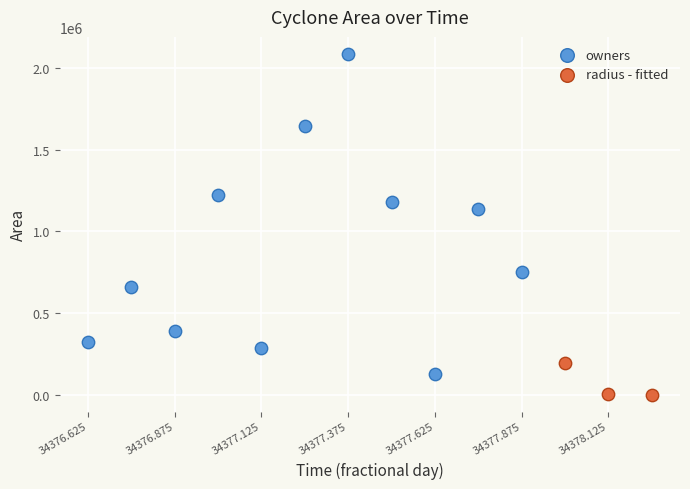

Which series has the widest spread of Y values?

owners